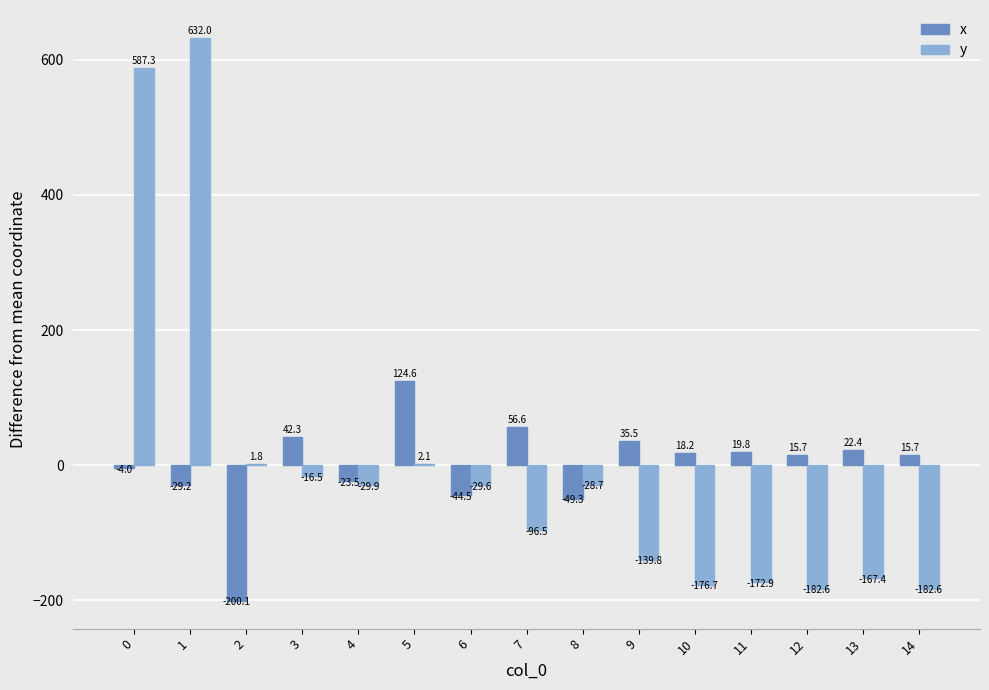

Is it true that x equals -72.6 at 6?

False